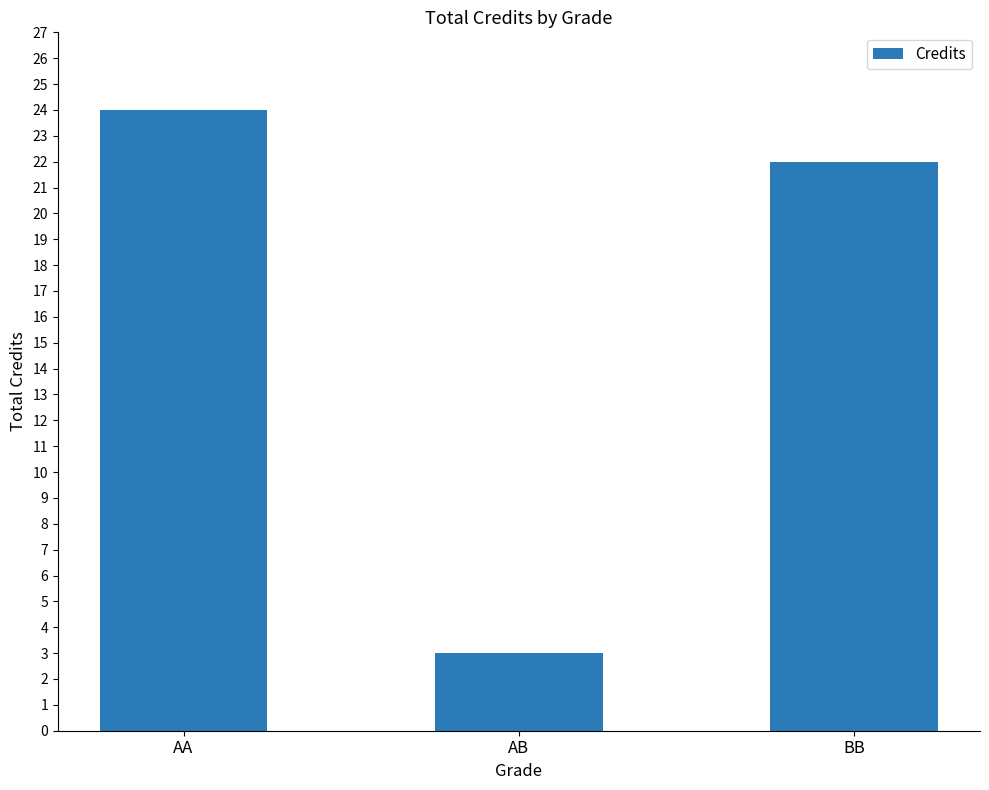

What is the greatest value displayed?

24